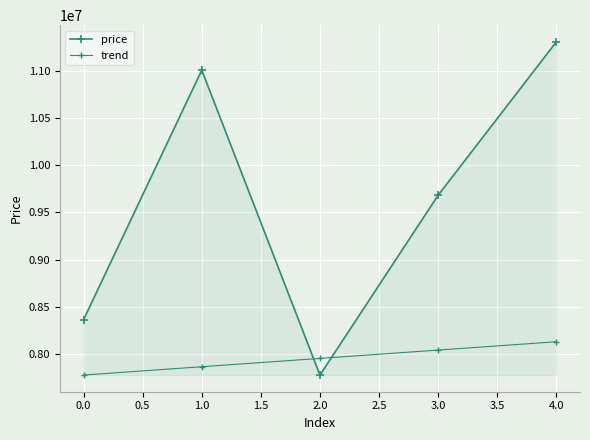

Does the chart have visible grid lines?

Yes